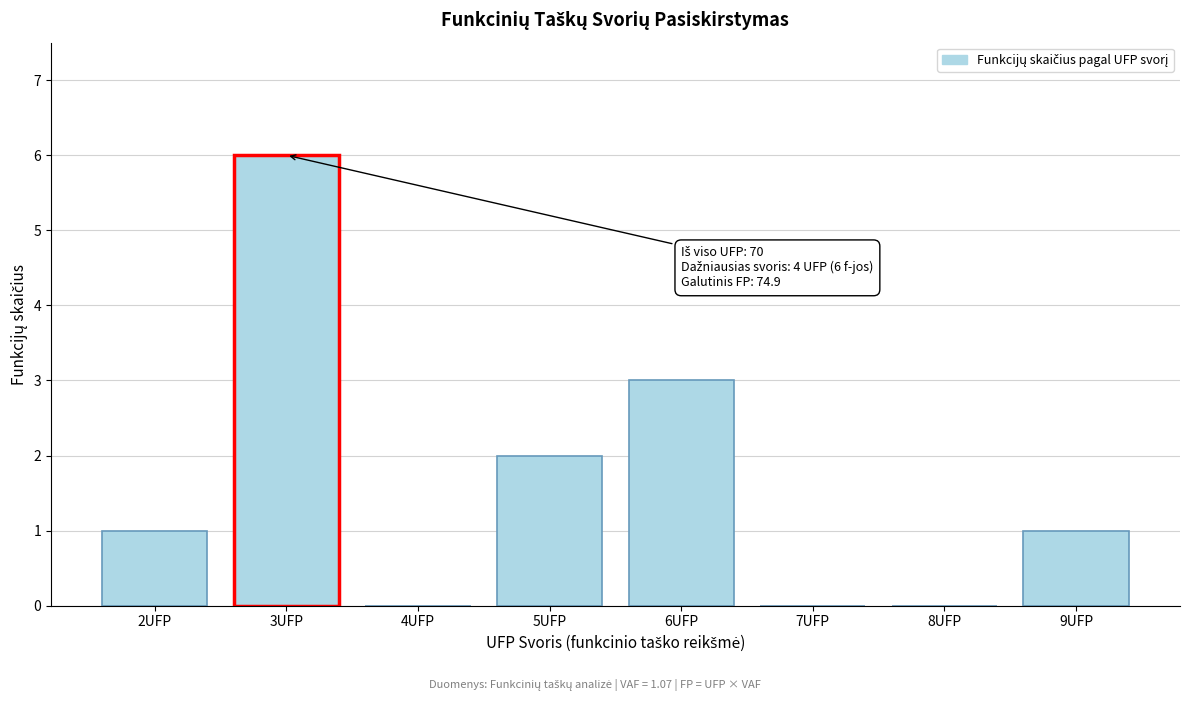

Reading right to left, transcribe all the data shown in this chart.

9UFP=1	8UFP=0	7UFP=0	6UFP=3	5UFP=2	4UFP=0	3UFP=6	2UFP=1